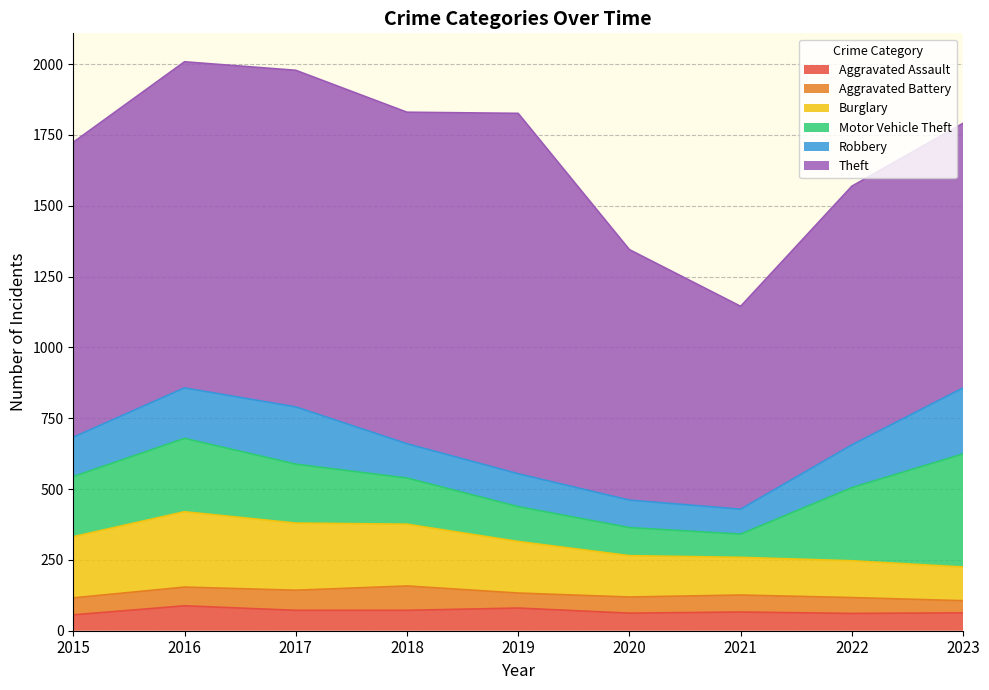

Which series has the largest range (max minus min)?

Theft